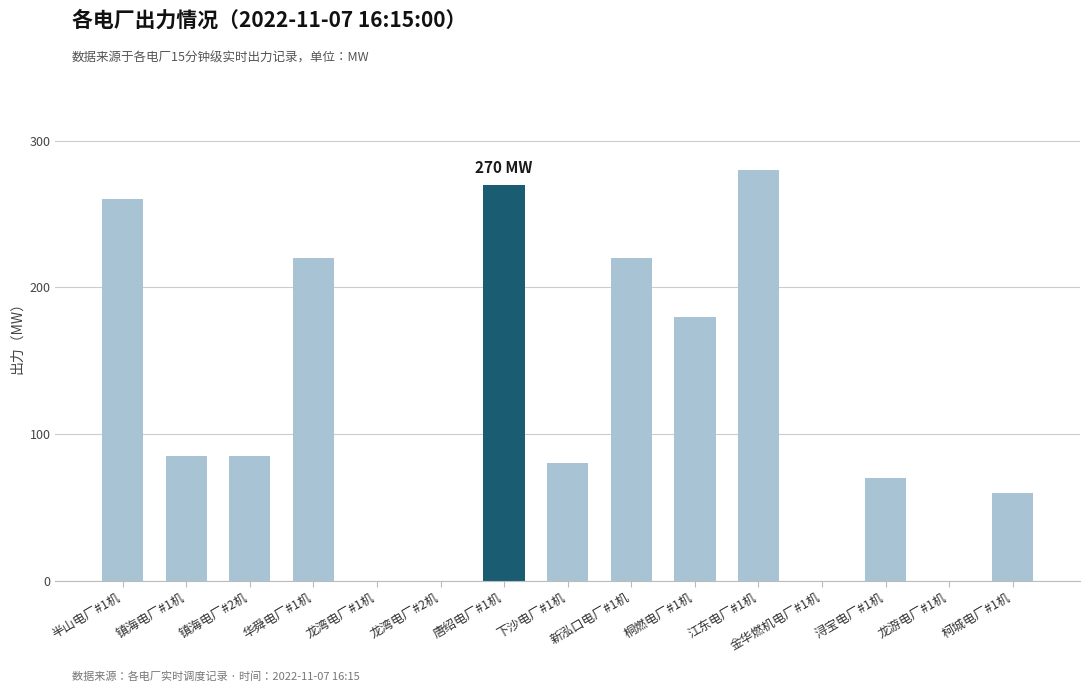

What is the sum of all values?

1810